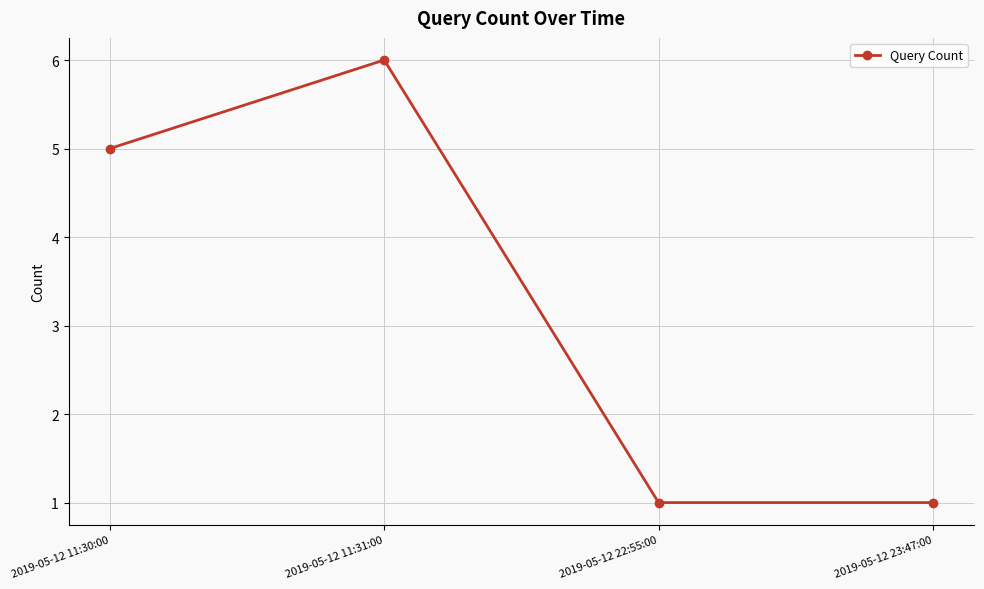

True or false: the data has more than 2 interior local peaks.

False